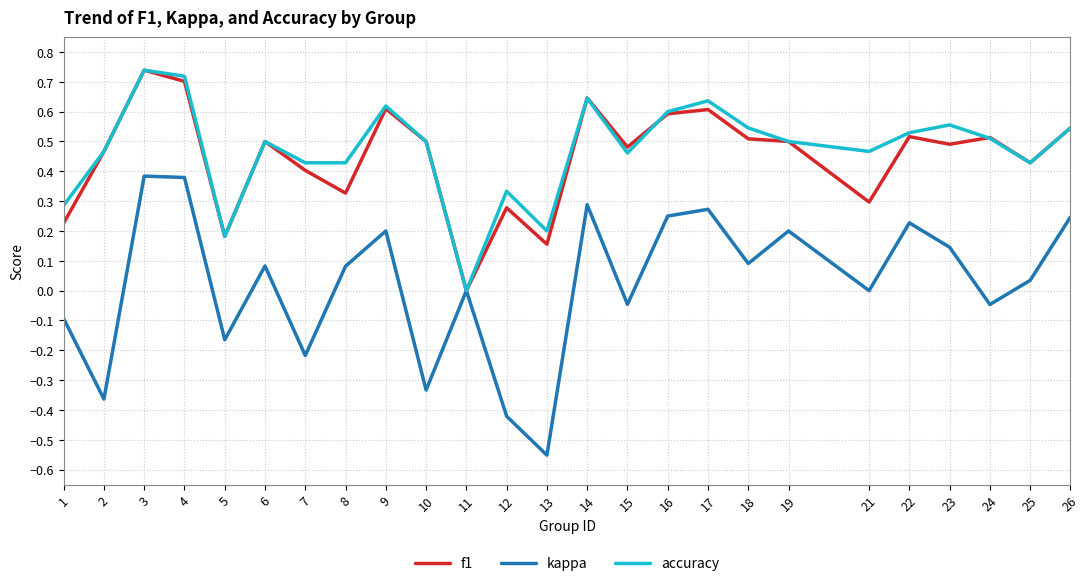

Which series has the largest total across all categories?

accuracy